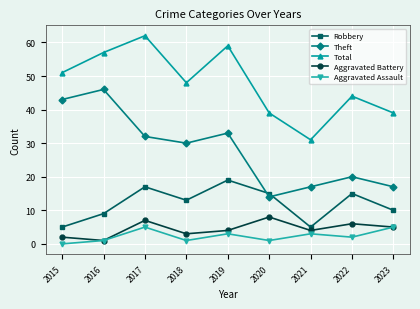

List the series in order of their peak value, lowest first.

Aggravated Assault, Aggravated Battery, Robbery, Theft, Total